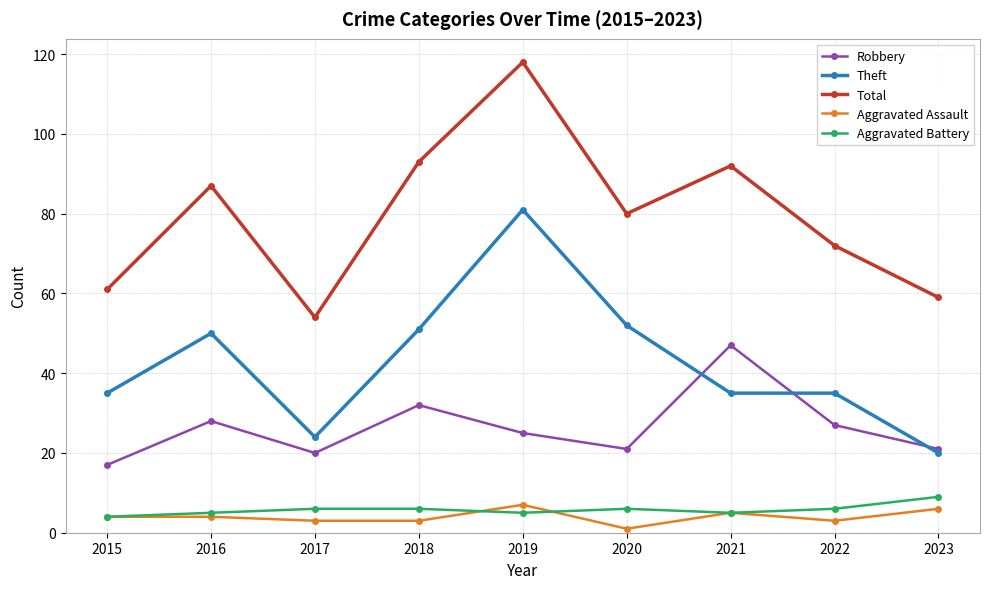

The Aggravated Assault series shows 5 at 2021. True or false?

True